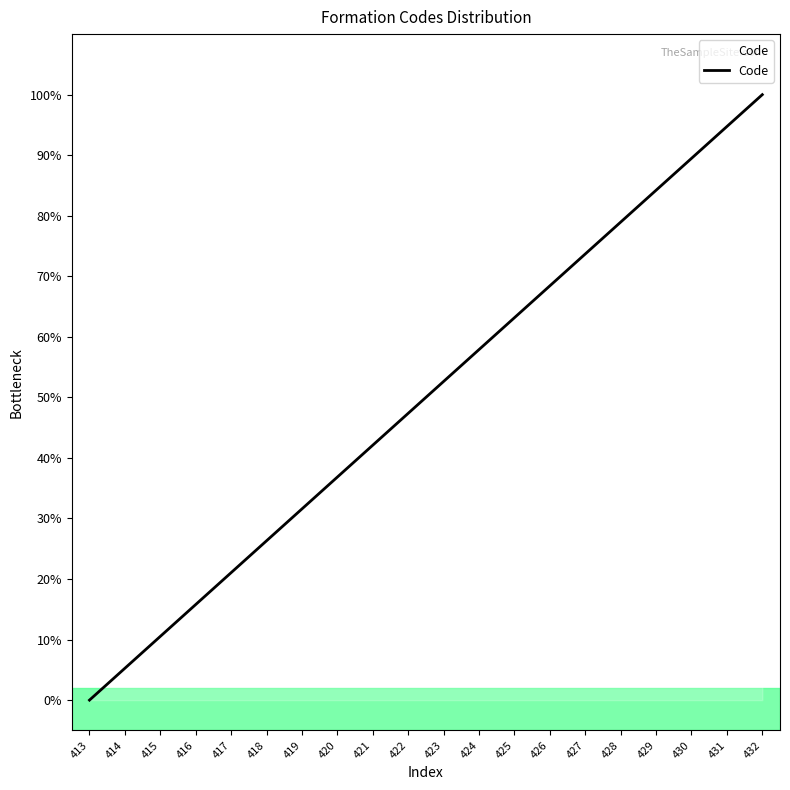

What is the change in value from 427 to 429?

+10.5